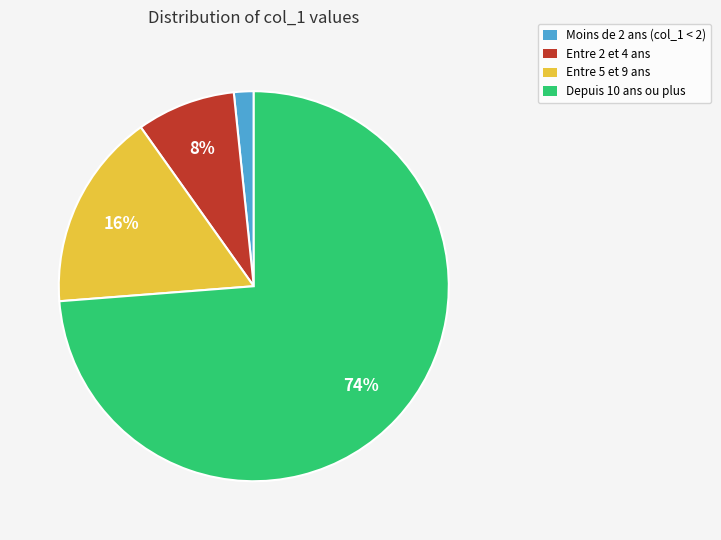

Count the number of slices in the pie.

4